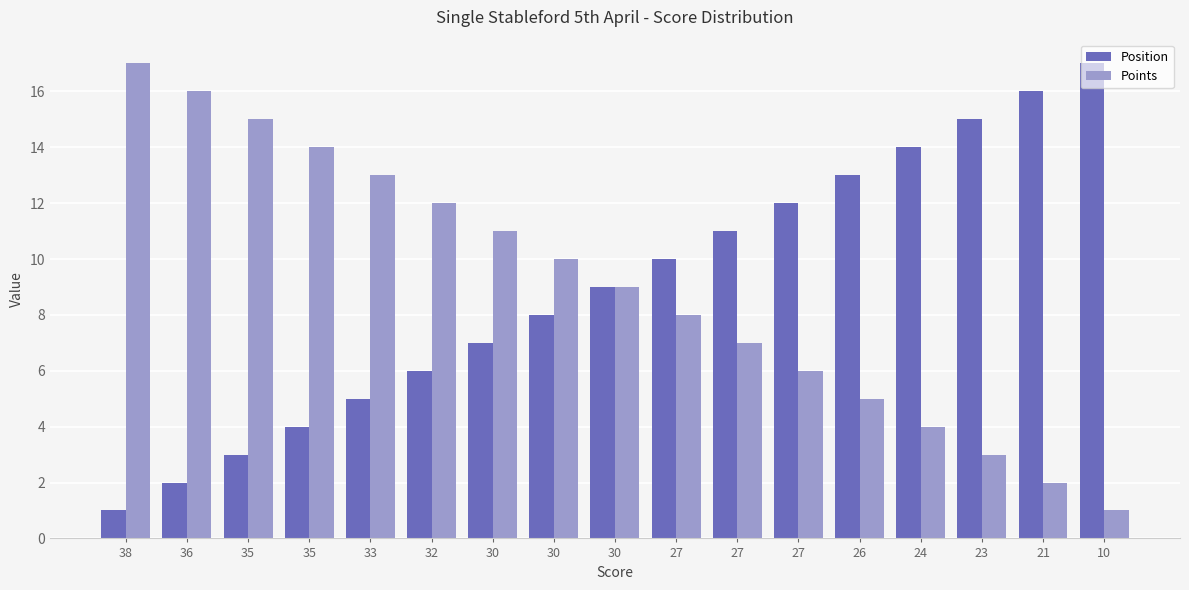

Does the chart contain any negative values?

No